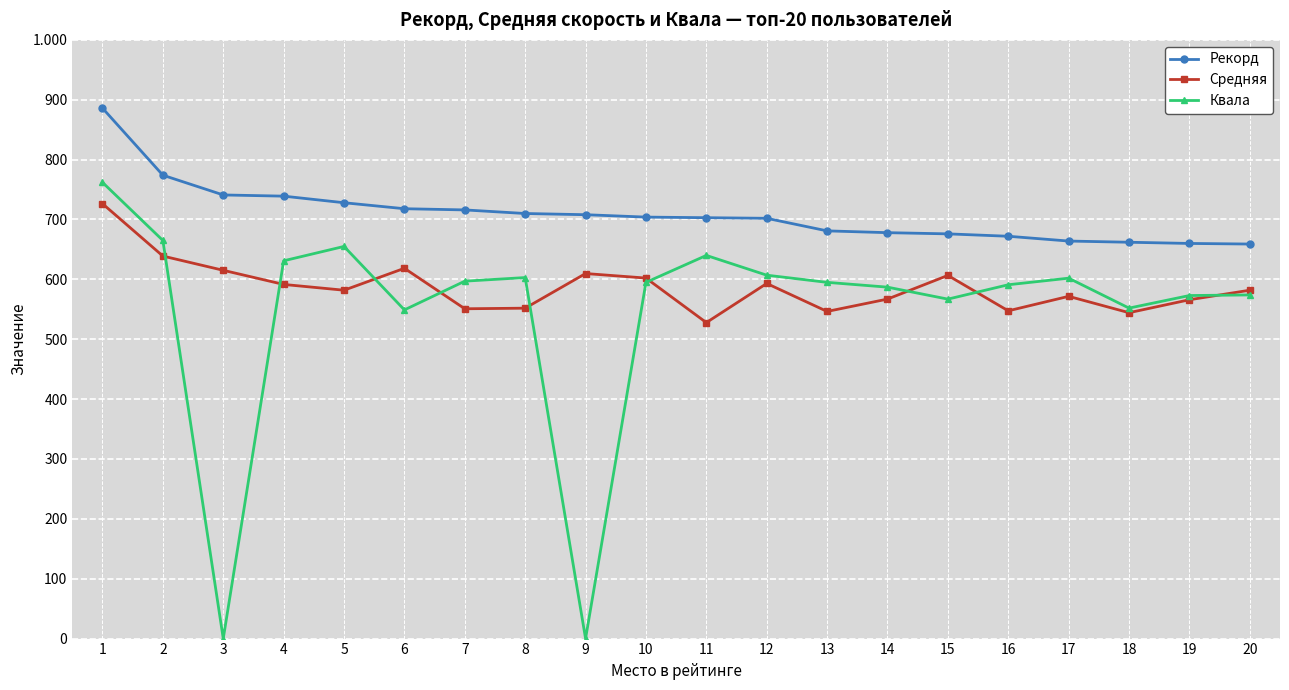

Between 3 and 9, which is larger?

3